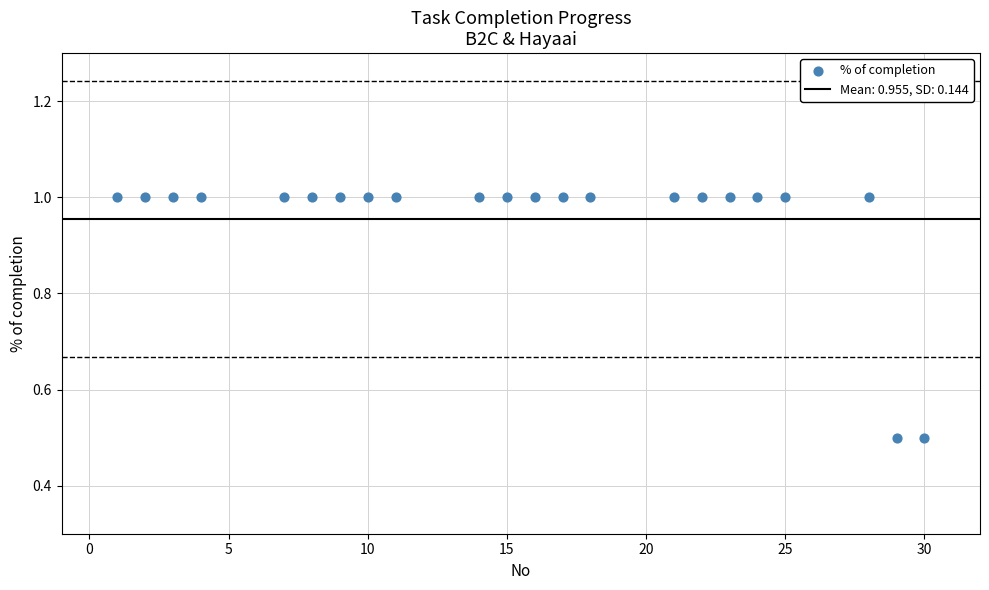

What is the range of X values (max minus min)?

29.0